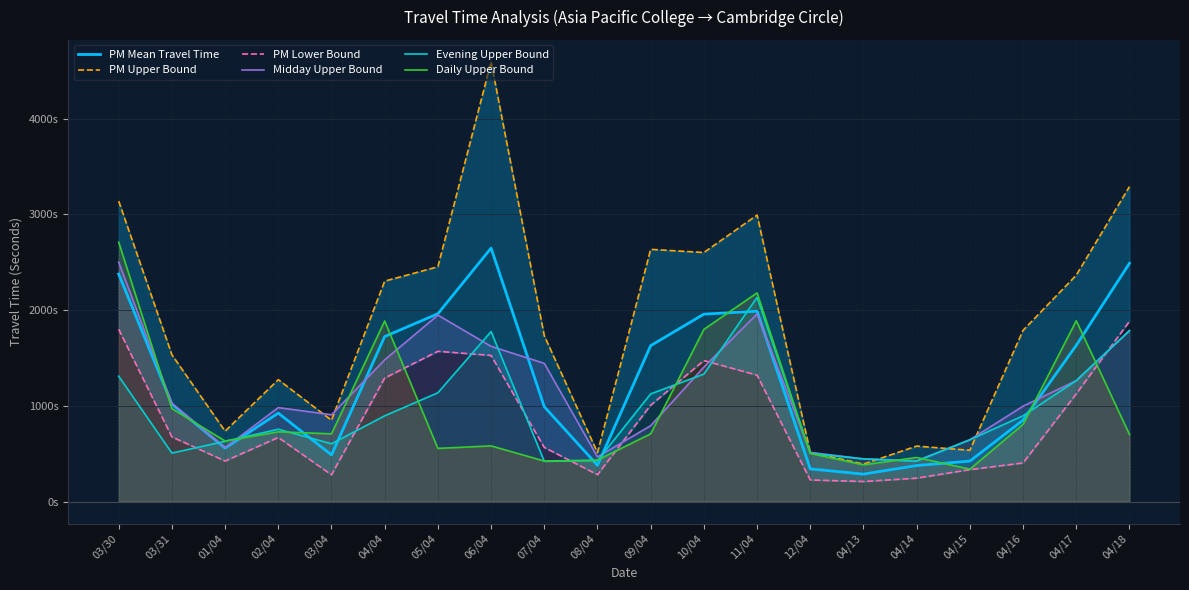

Which category has the highest value across all series?

06/04